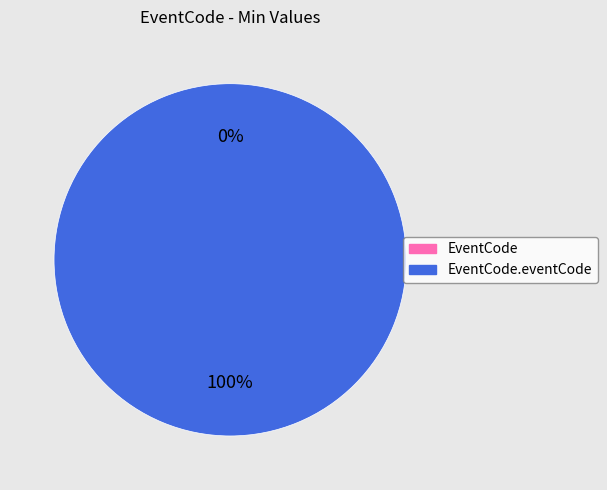

What is the total percentage of EventCode and EventCode.eventCode?

100.0%